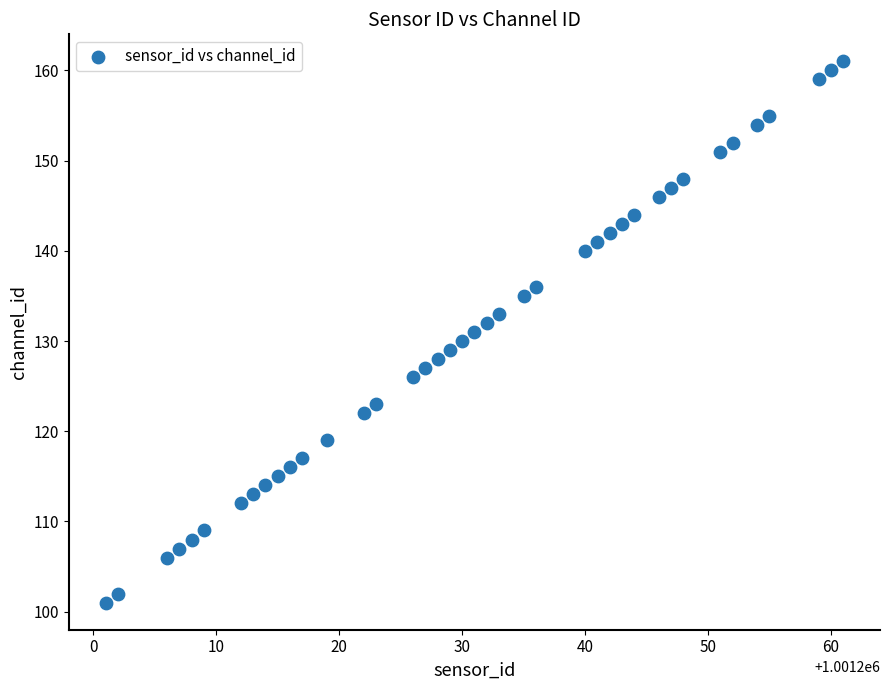

What is the range of Y values (max minus min)?

60